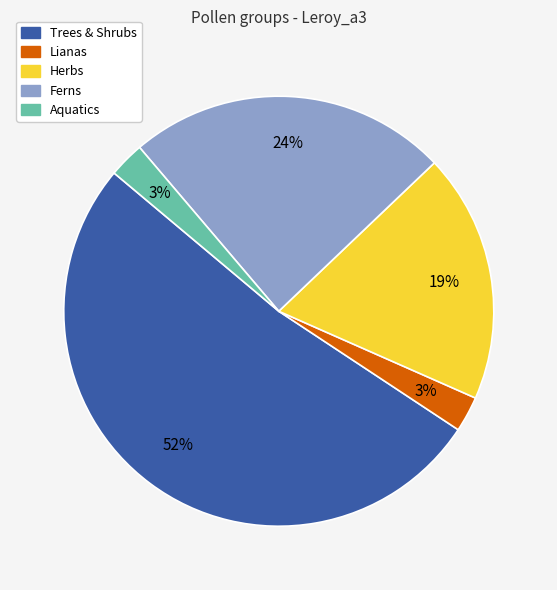

To the nearest percent, what portion does Herbs represent?

19%